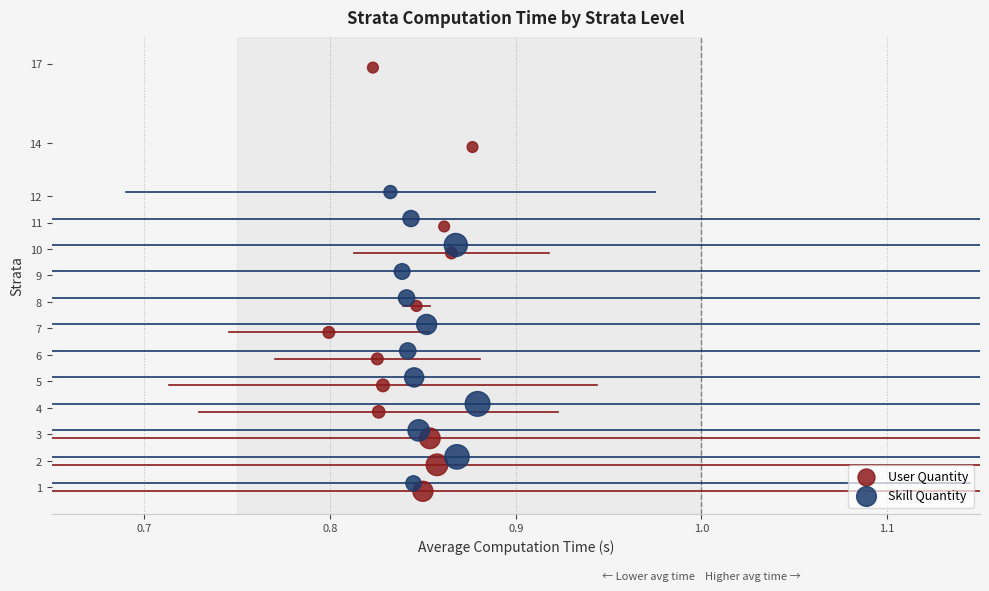

Which series contains the highest Y value?

User Quantity